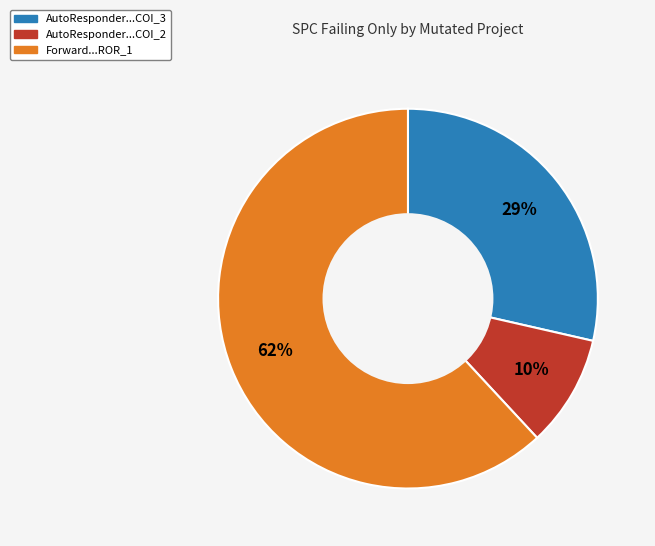

To the nearest percent, what is the average slice percentage?

33%